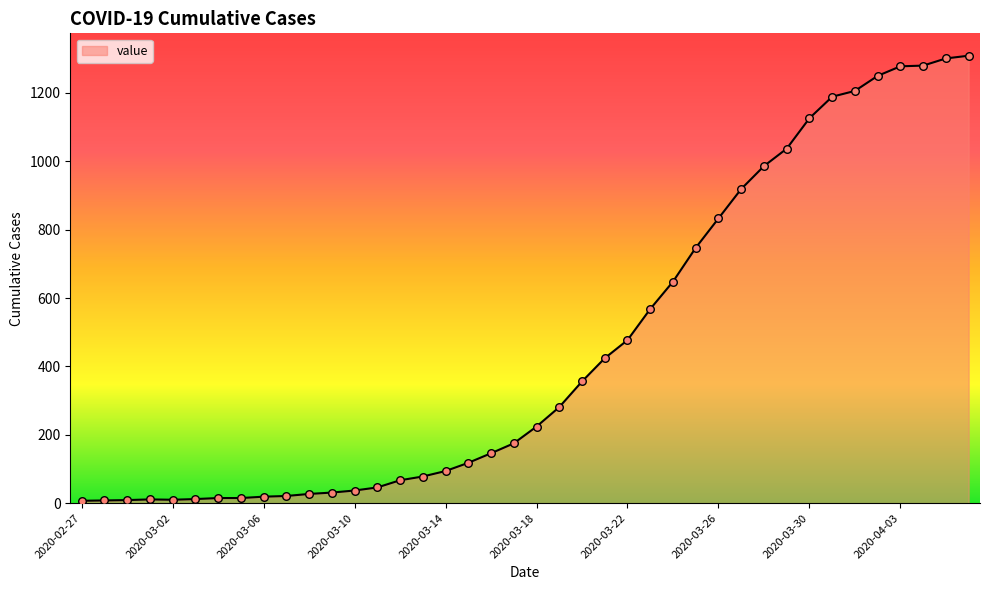

What is the difference between the maximum and minimum values?

1302